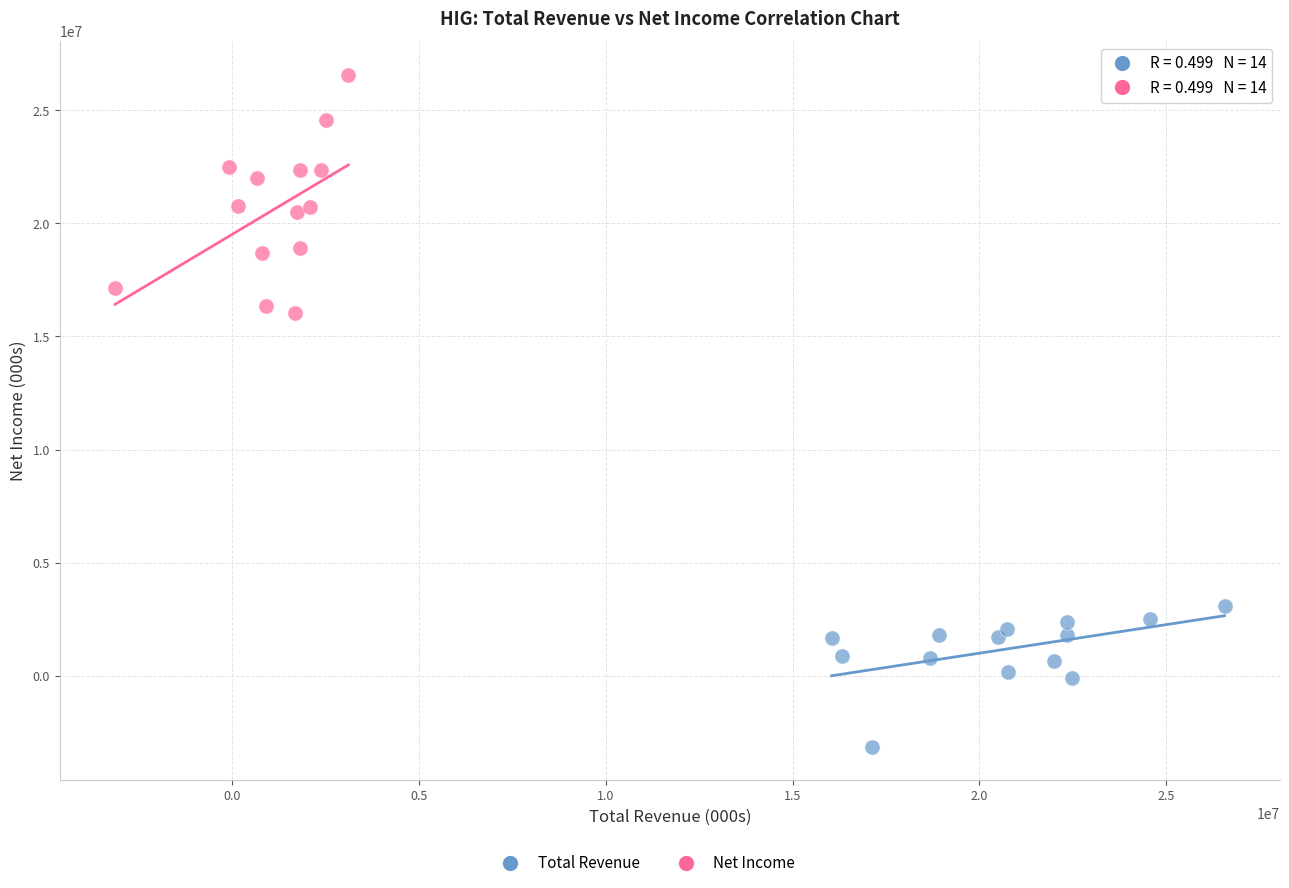

Which series has the largest Y range (max minus min)?

Net Income